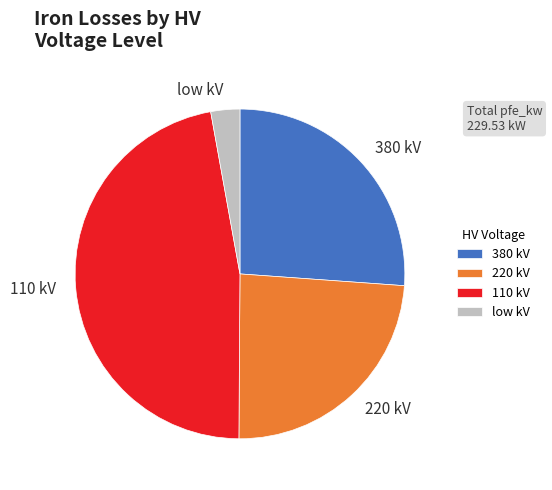

Rank the categories by value from highest to lowest.

110 kV, 380 kV, 220 kV, low kV